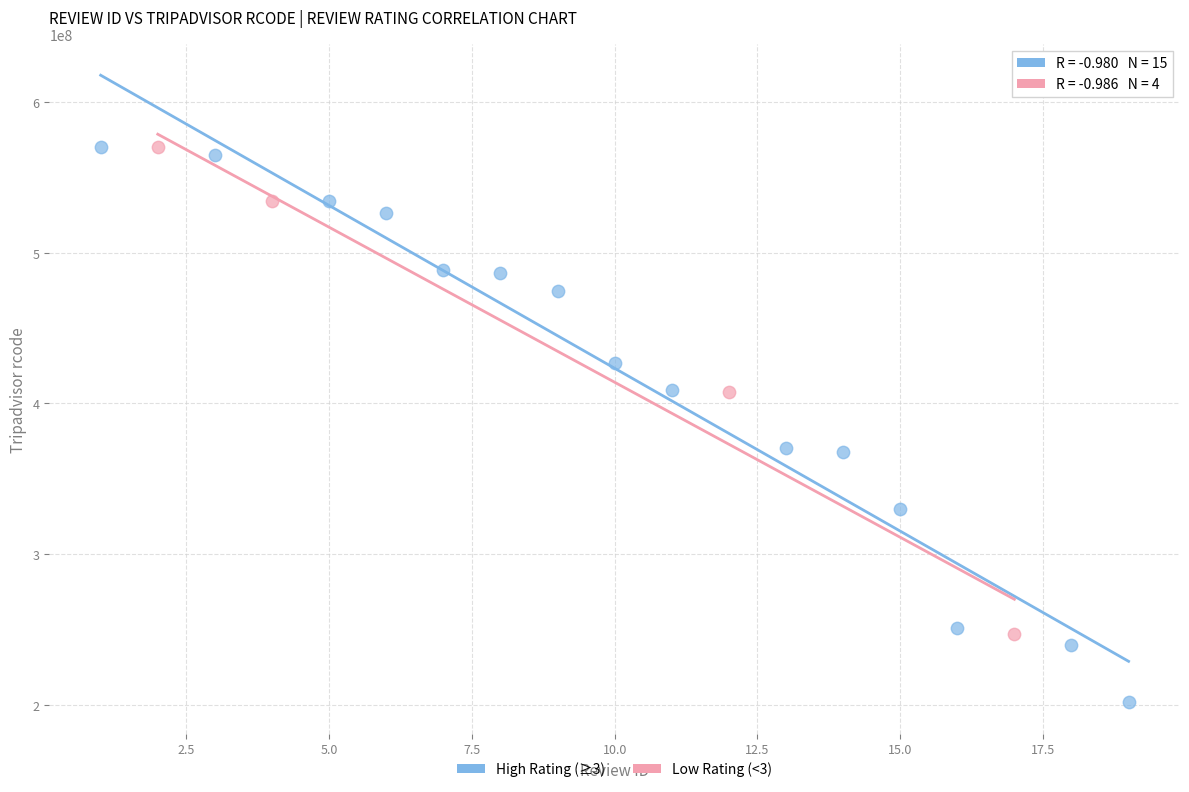

Which series has the largest Y range (max minus min)?

High Rating (≥3)